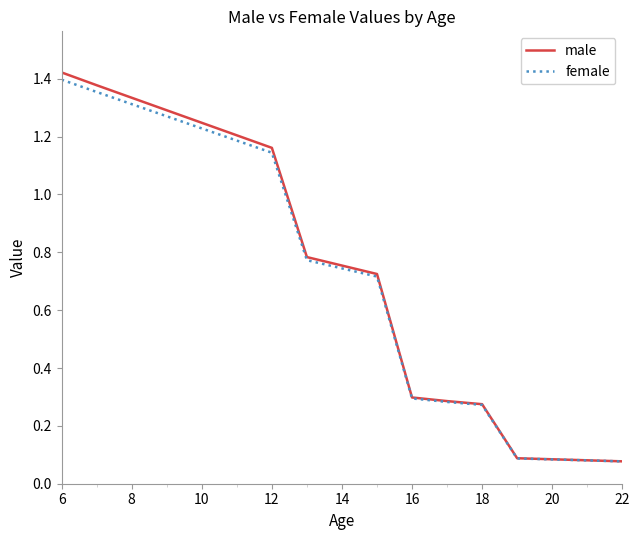

Which series has the widest spread of values?

male